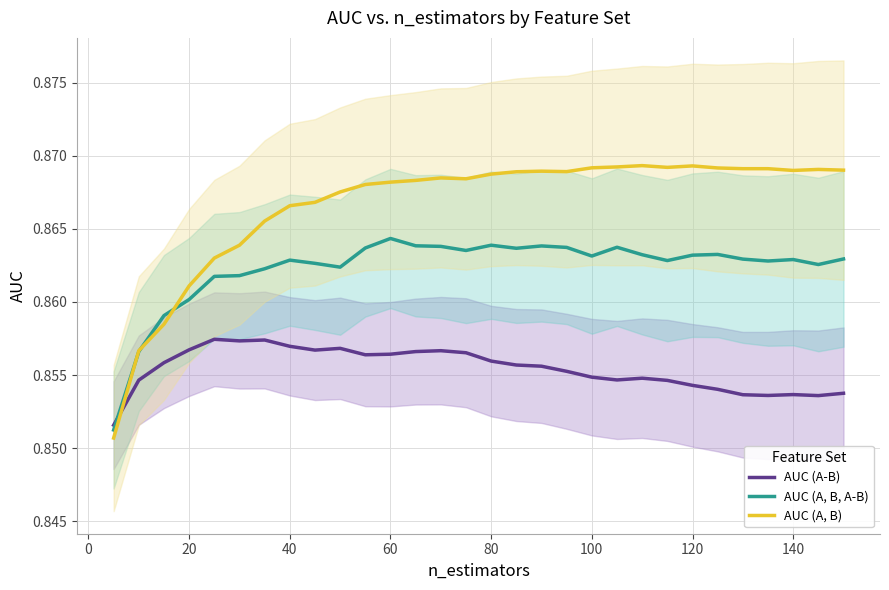

After their last crossing, which series has the higher values: AUC (A-B) or AUC (A, B, A-B)?

AUC (A, B, A-B)